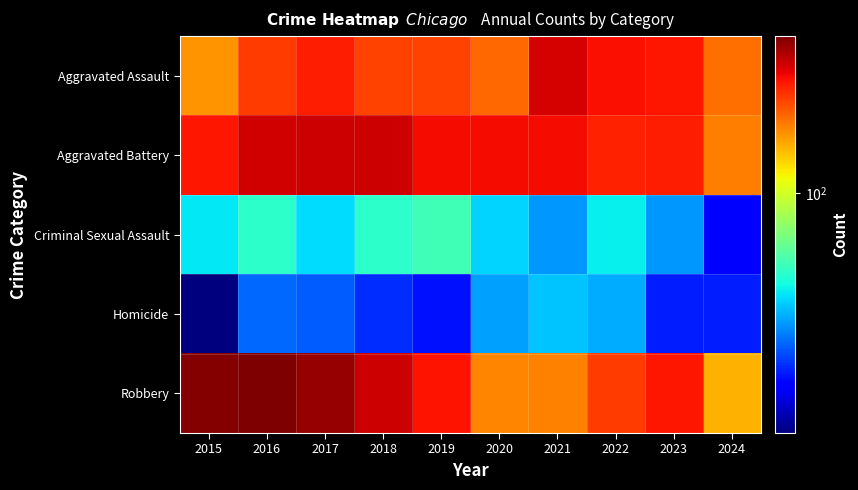

Reading left to right, list all the values displayed in this chart.

Aggravated Assault: 2015=164	2016=225	2017=251	2018=220	2019=220	2020=192	2021=295	2022=264	2023=259	2024=187
Aggravated Battery: 2015=259	2016=298	2017=303	2018=302	2019=267	2020=268	2021=270	2022=249	2023=252	2024=179
Criminal Sexual Assault: 2015=43	2016=51	2017=41	2018=51	2019=55	2020=40	2021=33	2022=44	2023=33	2024=19
Homicide: 2015=13	2016=28	2017=27	2018=23	2019=21	2020=34	2021=38	2022=35	2023=22	2024=22
Robbery: 2015=372	2016=381	2017=356	2018=302	2019=263	2020=174	2021=175	2022=227	2023=257	2024=149